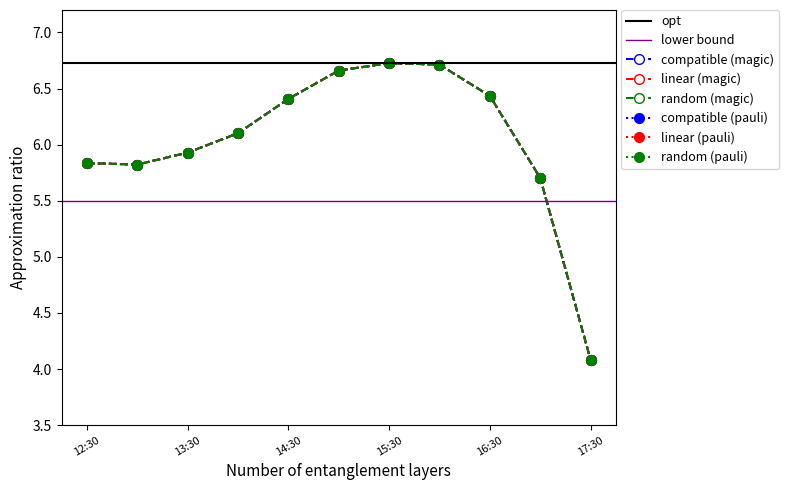

True or false: 2 and 1 cross at least once.

False